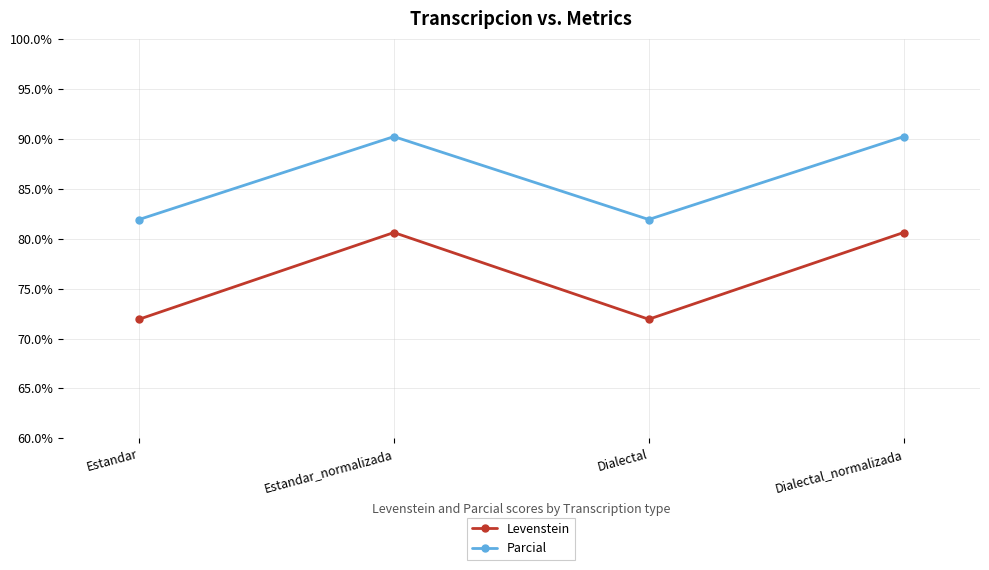

What is the maximum value for Parcial?

90.2